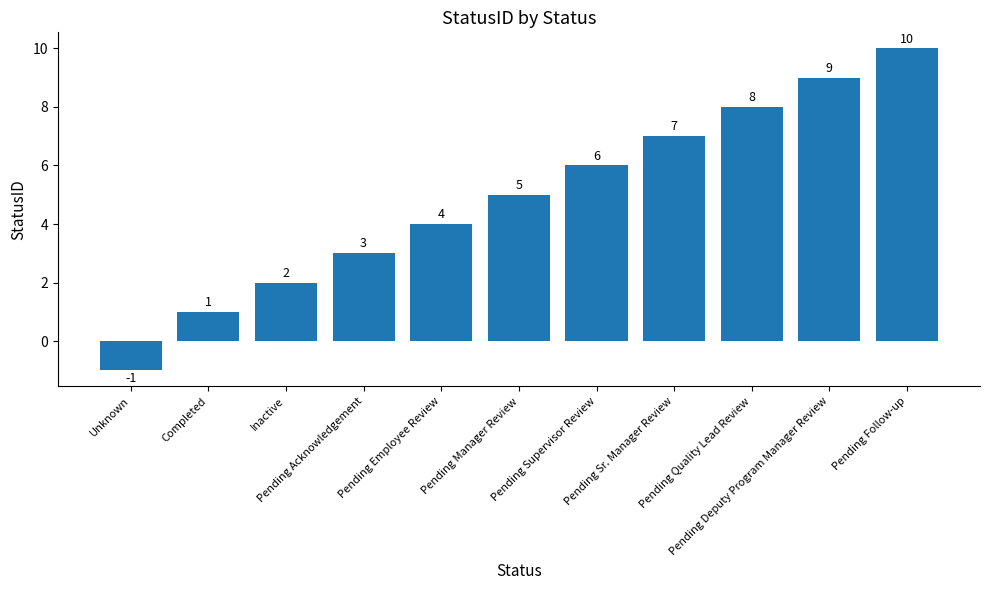

What is the difference between the second highest and minimum values?

10